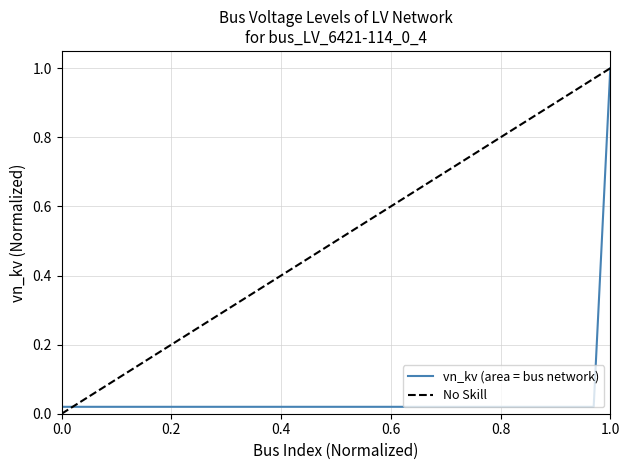

Is this an area chart (filled region under the line)?

No